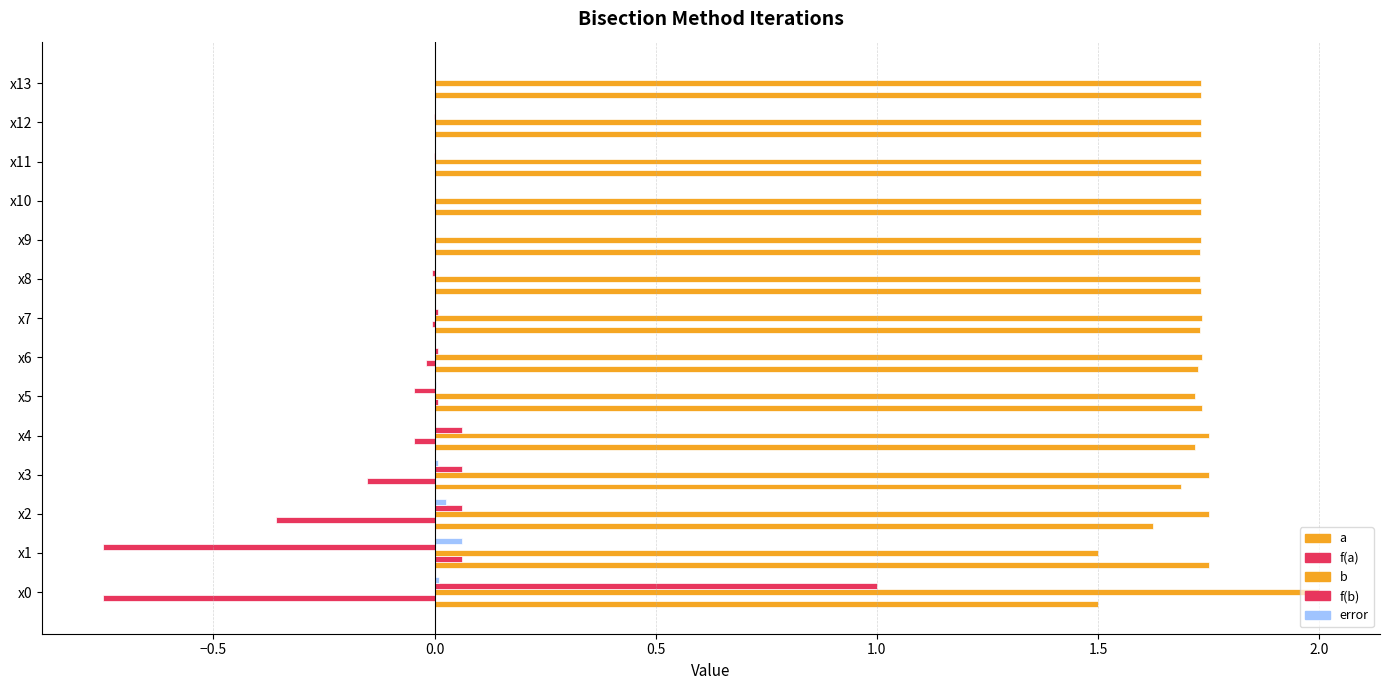

How many categories are shown in the chart?

14